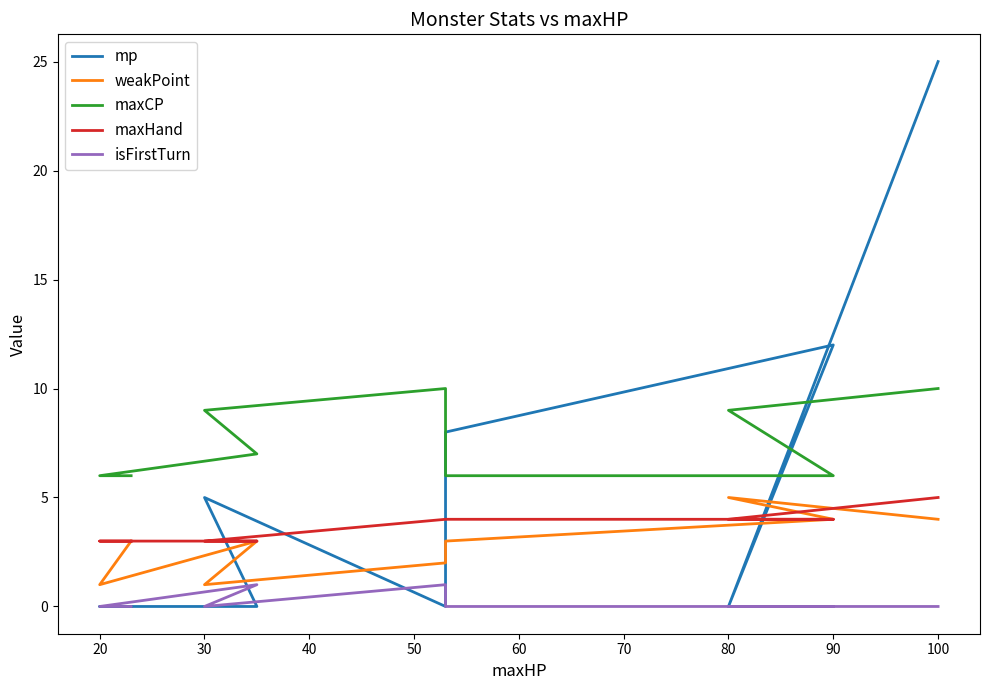

Is it true that isFirstTurn equals 0 at 100?

True